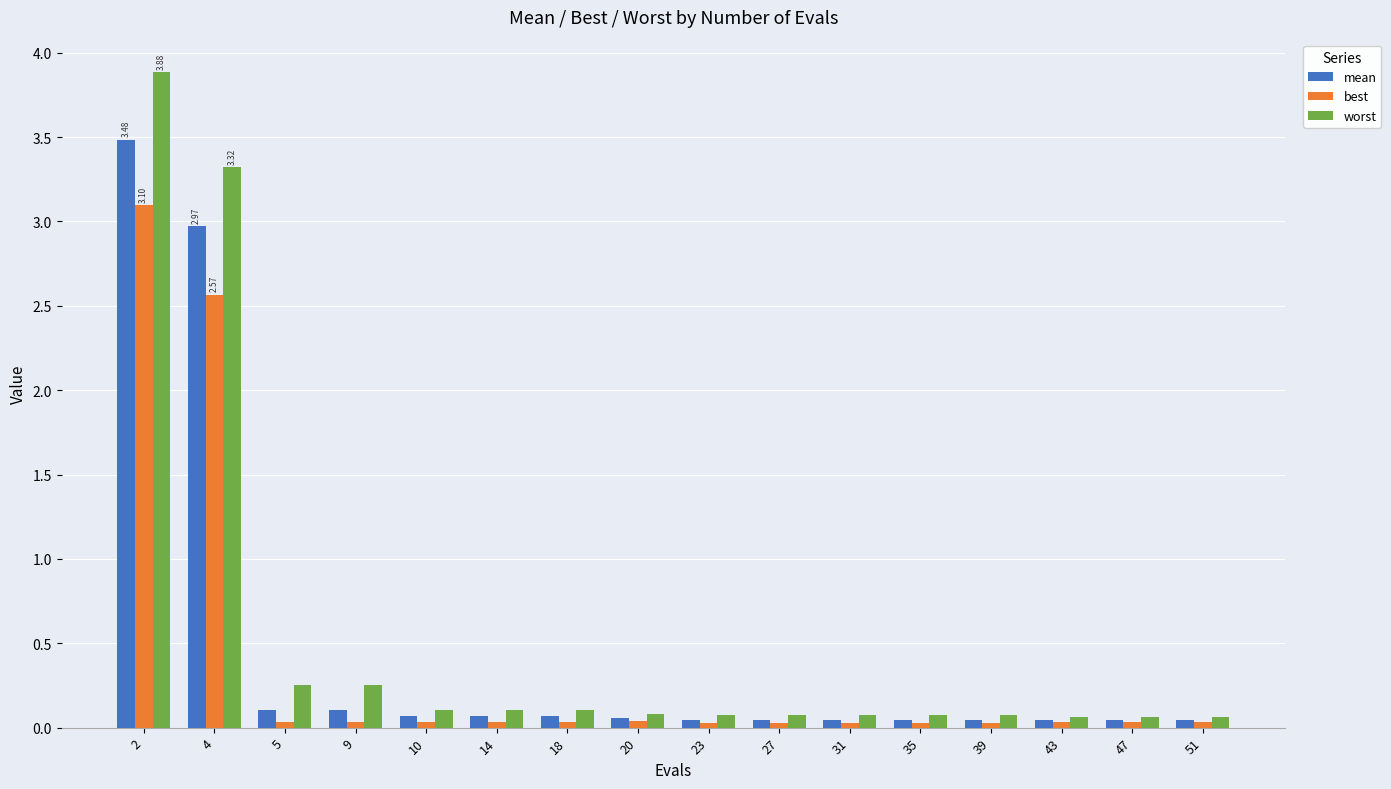

Are the bars horizontal?

No